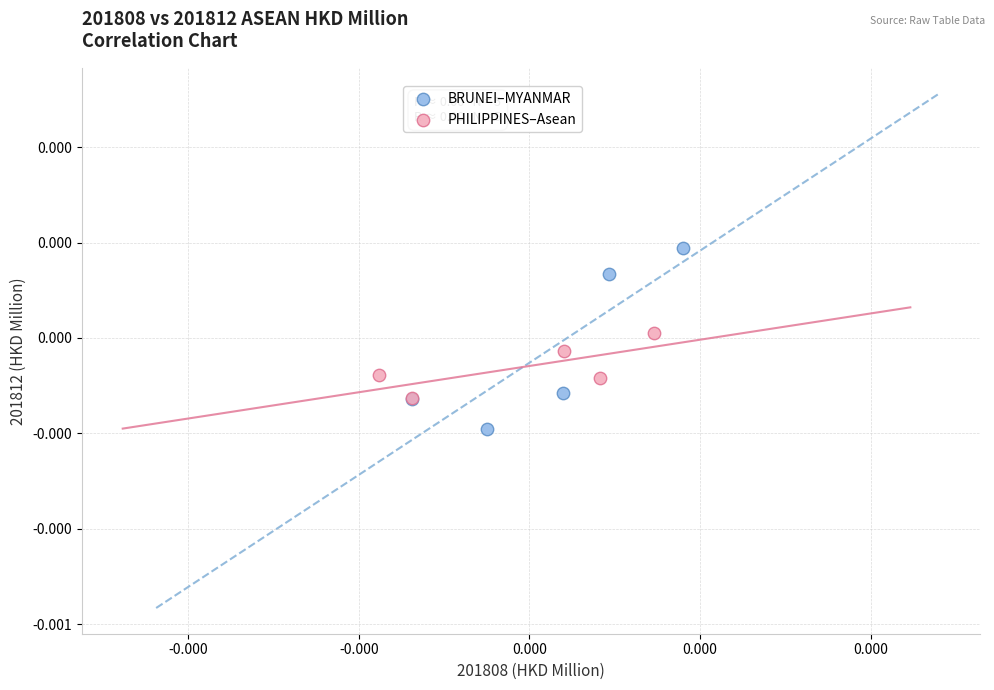

Which series has the widest spread of Y values?

BRUNEI–MYANMAR